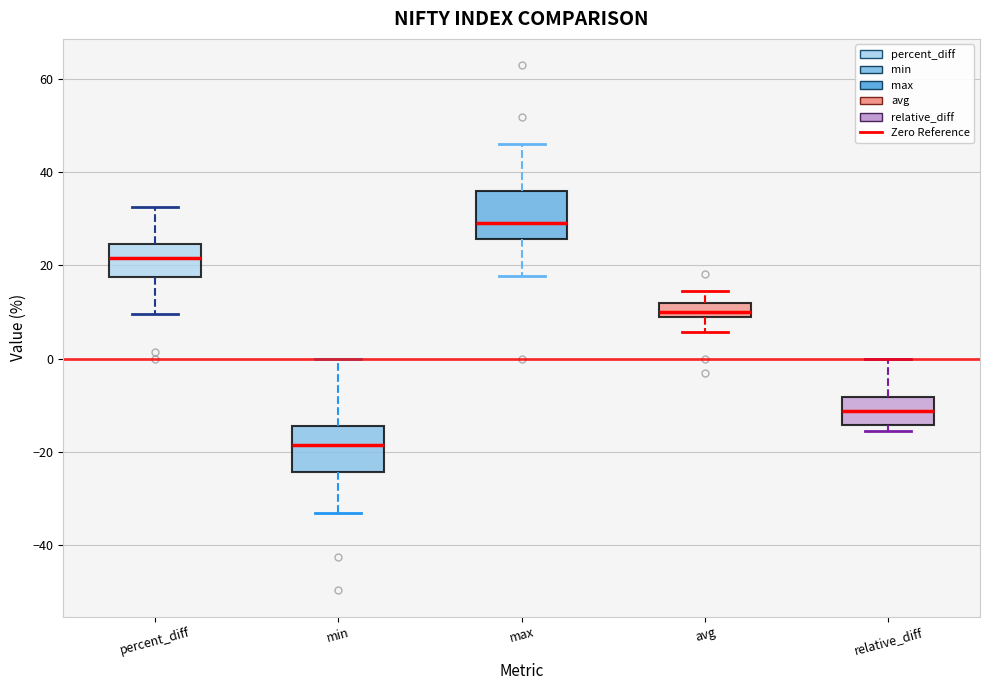

Reading left to right, transcribe this box plot: for each box, give where its median line is, the range the box spans, and where its two whiskers end, as read against the y-axis. The values are not printed on the chart, so give them approximately, as read against the axis.

percent_diff: median 22, box 18 to 24, whiskers 10 to 32
min: median -18, box -24 to -14, whiskers -34 to 0
max: median 28, box 26 to 36, whiskers 18 to 46
avg: median 10, box 8 to 12, whiskers 6 to 14
relative_diff: median -12, box -14 to -8, whiskers -16 to 0